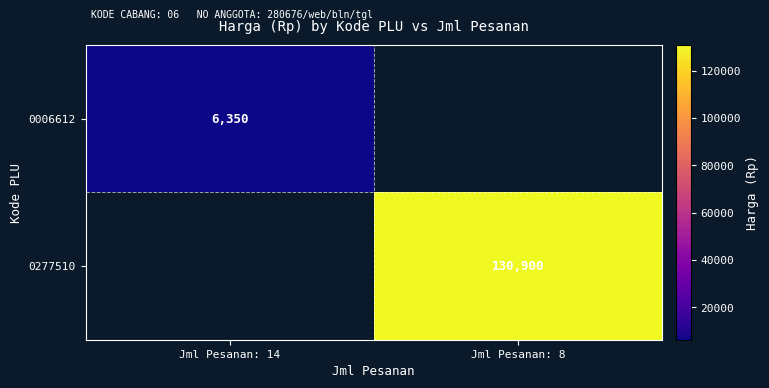

The 0006612 series shows 6350 at Jml Pesanan: 14. True or false?

True